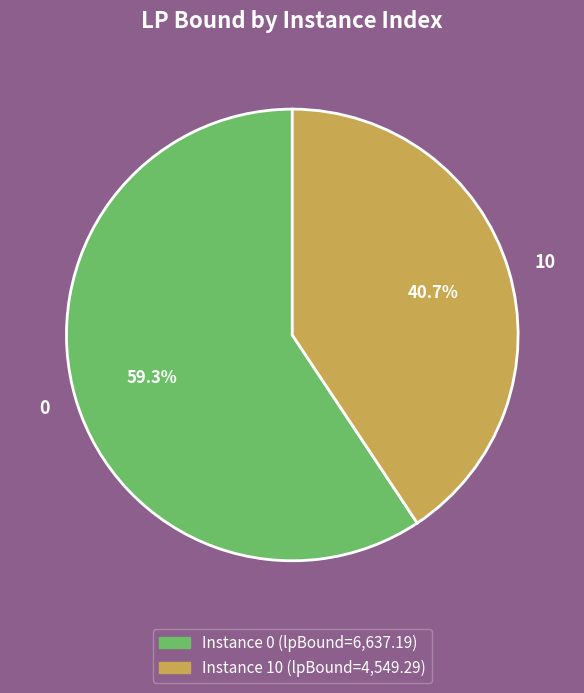

The 10 slice represents 41% of the pie. True or false?

True